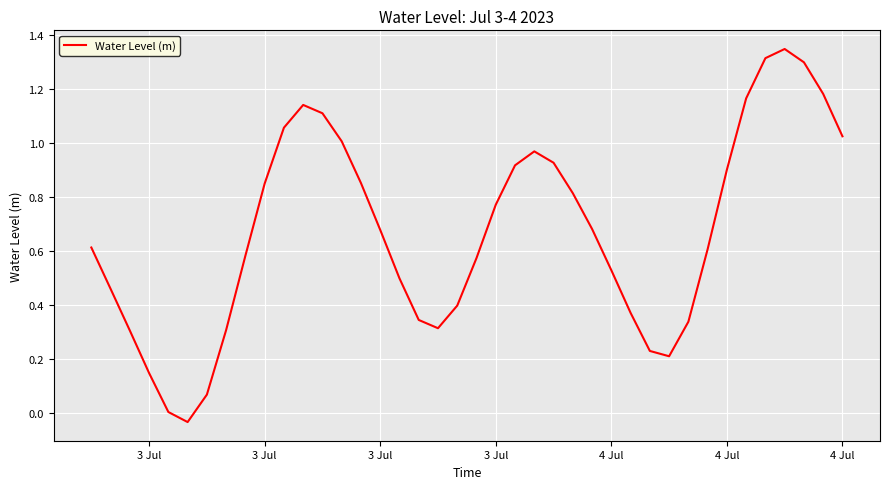

What is the difference between the maximum and minimum values?

1.4